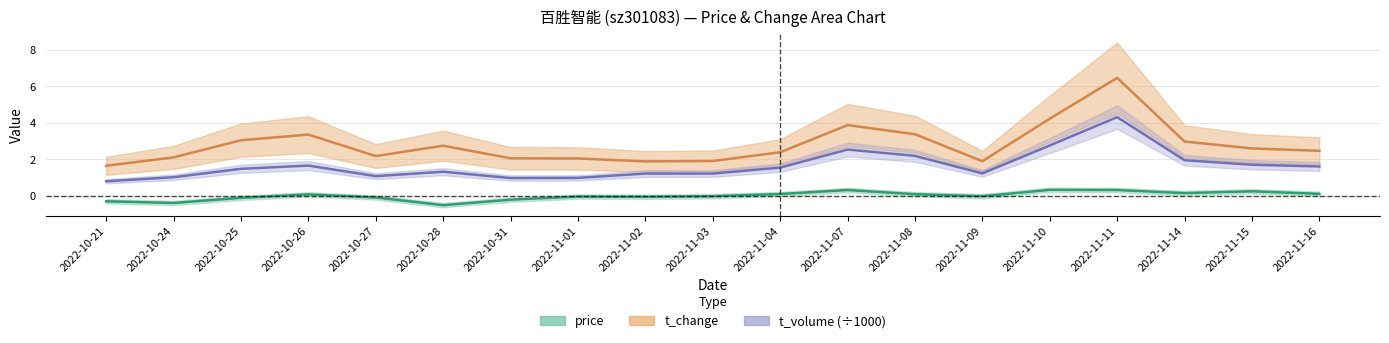

Which category has the lowest value in the t_change series?

2022-10-21